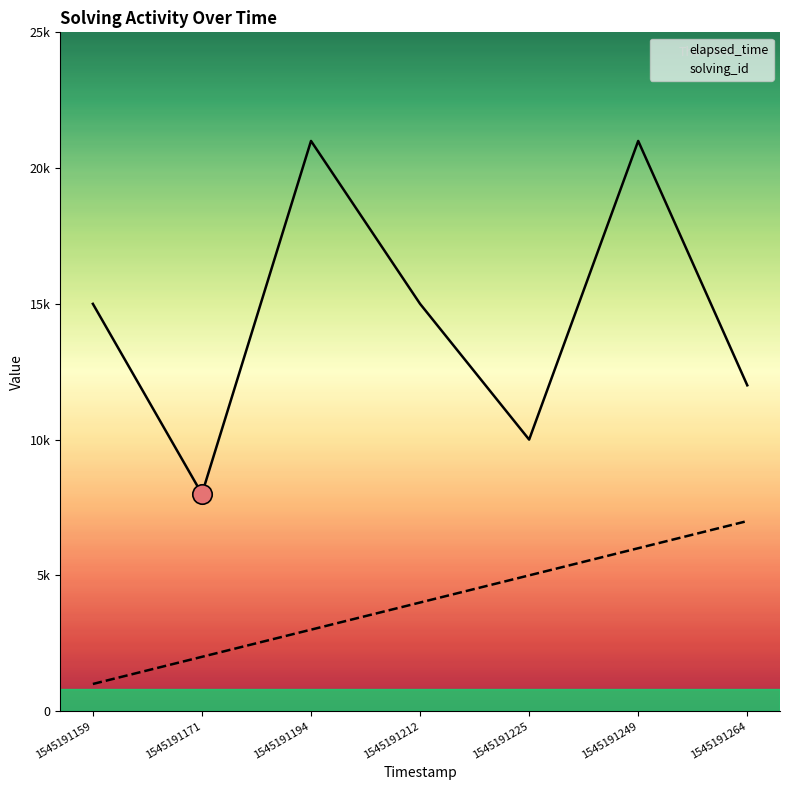

Between 1545191212 and 1545191249, which series saw the biggest shift?

elapsed_time